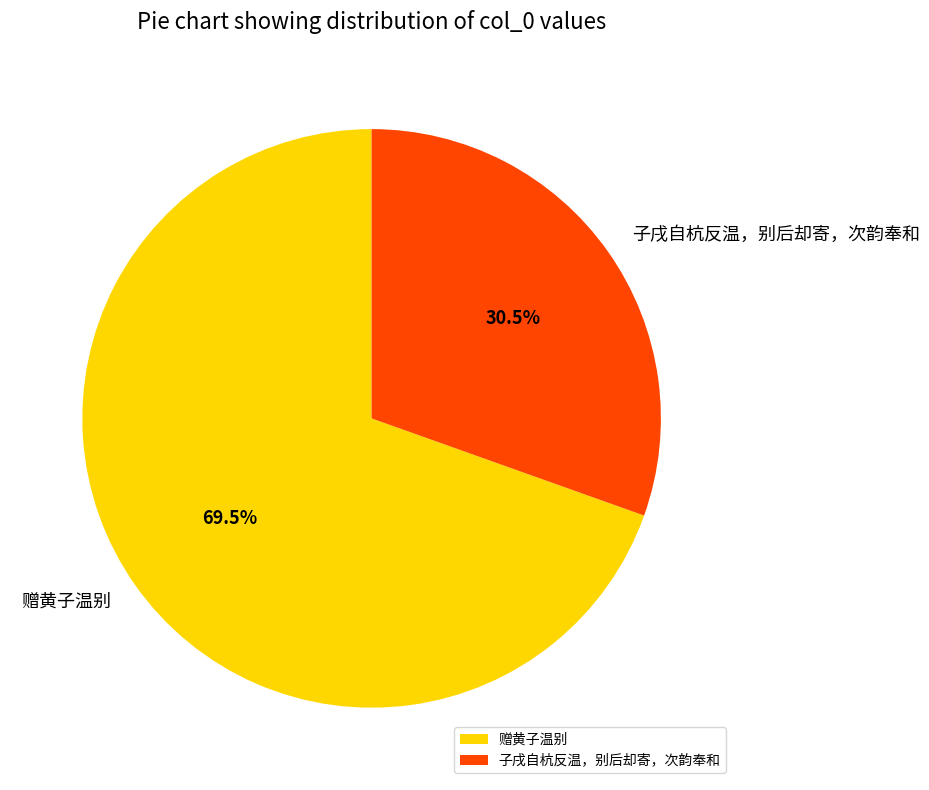

What is the ratio of the value at 赠黄子温别 to the value at 子戌自杭反温，别后却寄，次韵奉和?

2.3